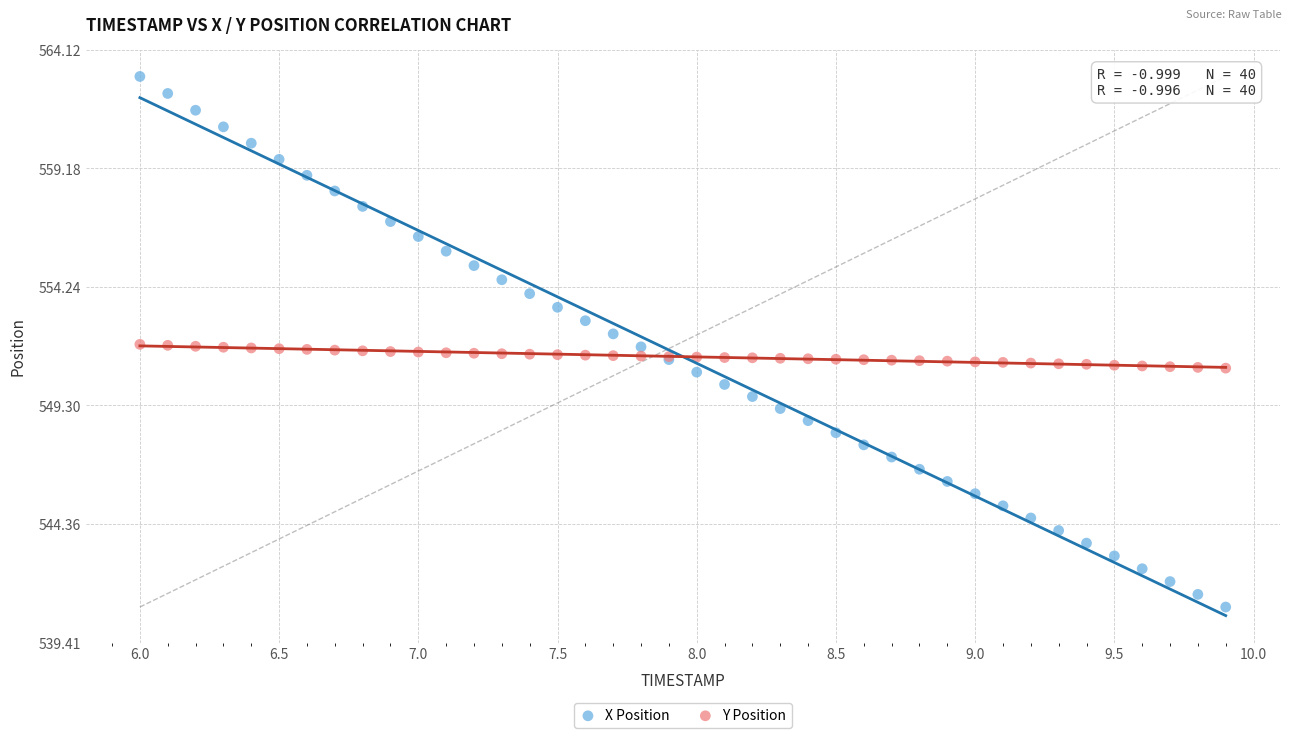

Which series contains the lowest Y value?

X Position